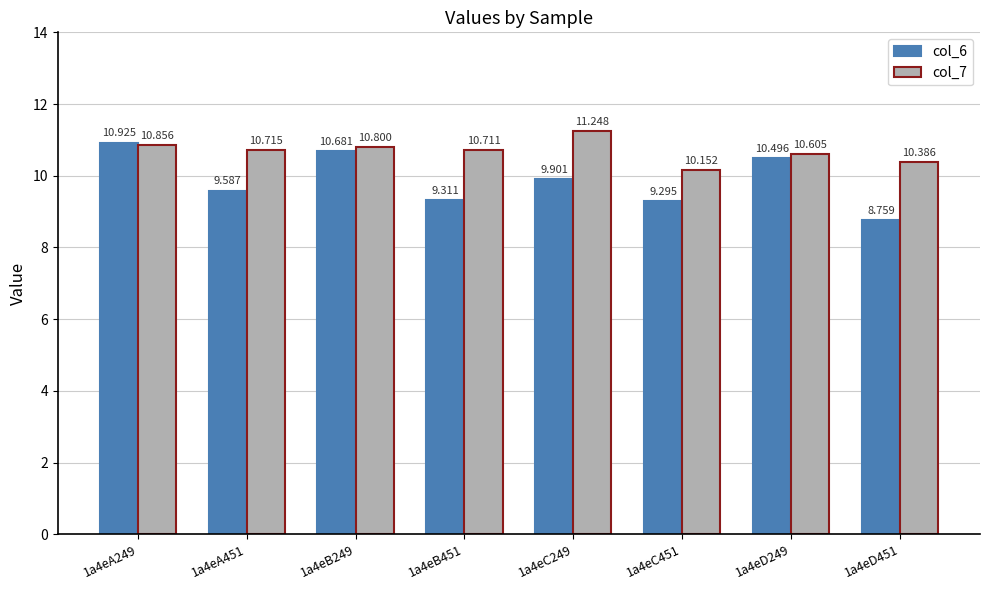

At which label does col_6 reach its peak?

1a4eA249